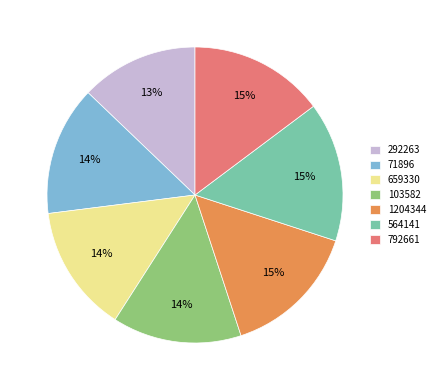

Is there a majority slice in this chart?

No